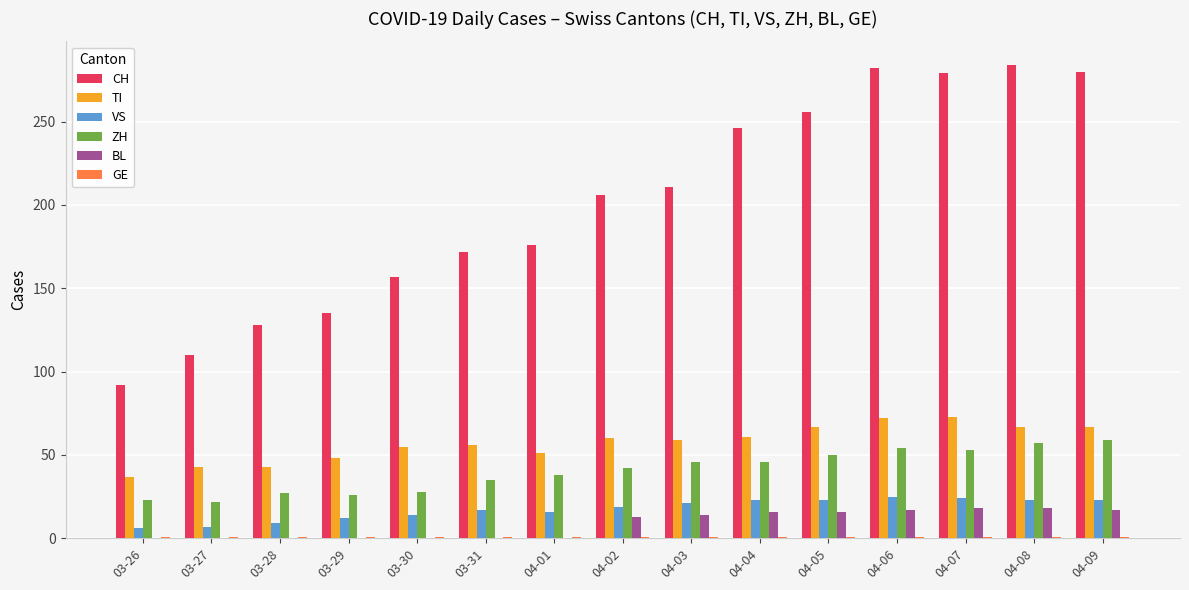

What is the sum of all CH values?

3014